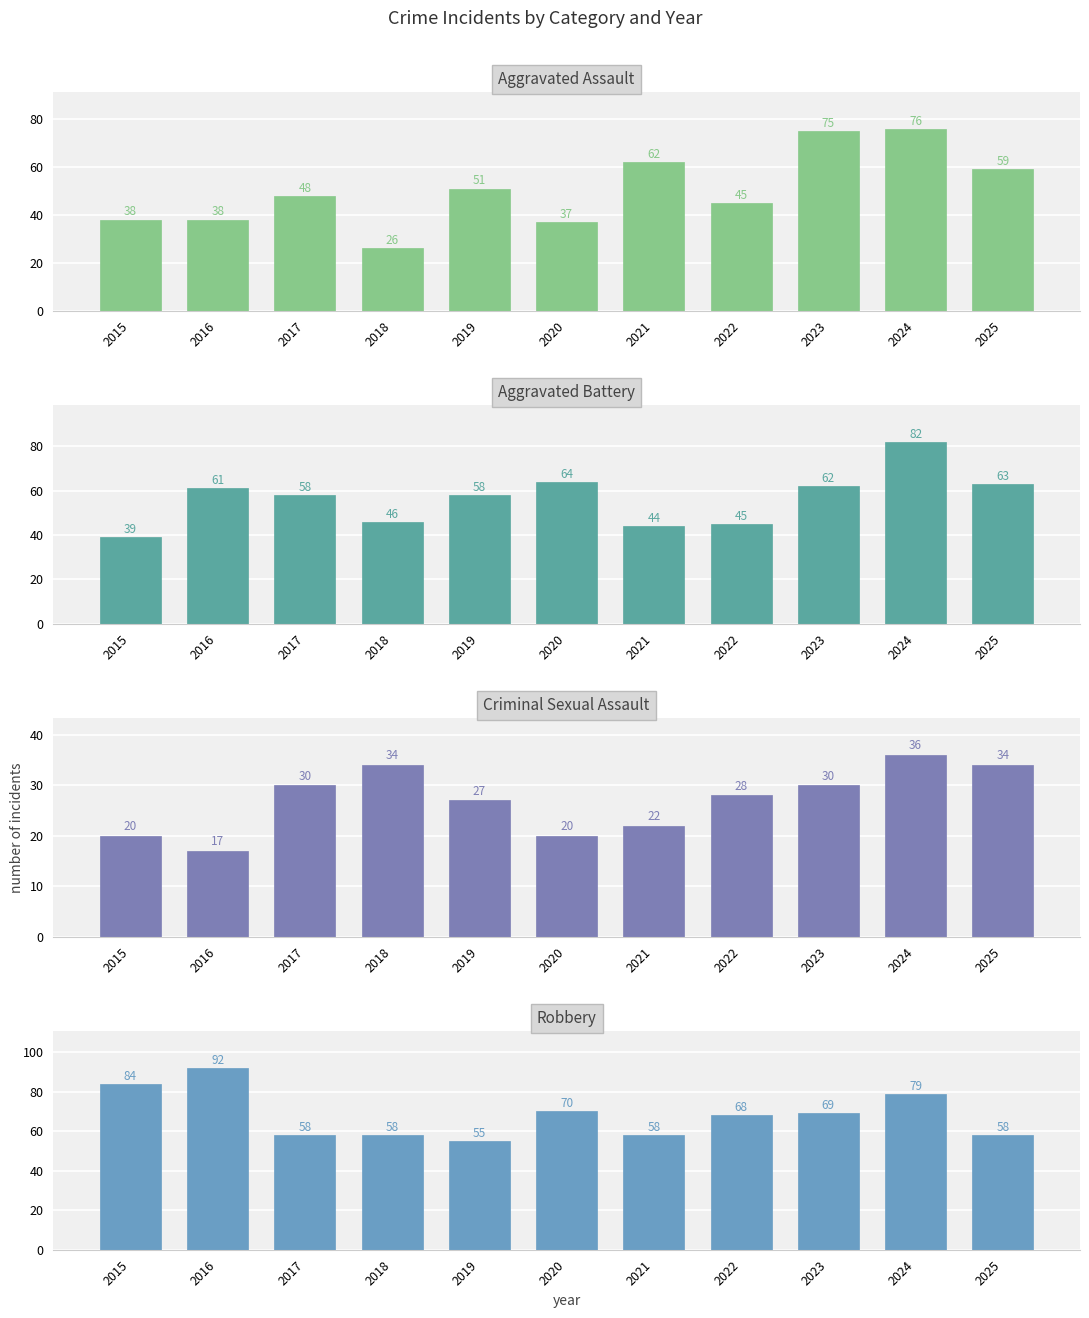

Reading left to right, transcribe all the data shown in this chart.

Aggravated Assault: 38	38	48	26	51	37	62	45	75	76	59
Aggravated Battery: 39	61	58	46	58	64	44	45	62	82	63
Criminal Sexual Assault: 20	17	30	34	27	20	22	28	30	36	34
Robbery: 84	92	58	58	55	70	58	68	69	79	58